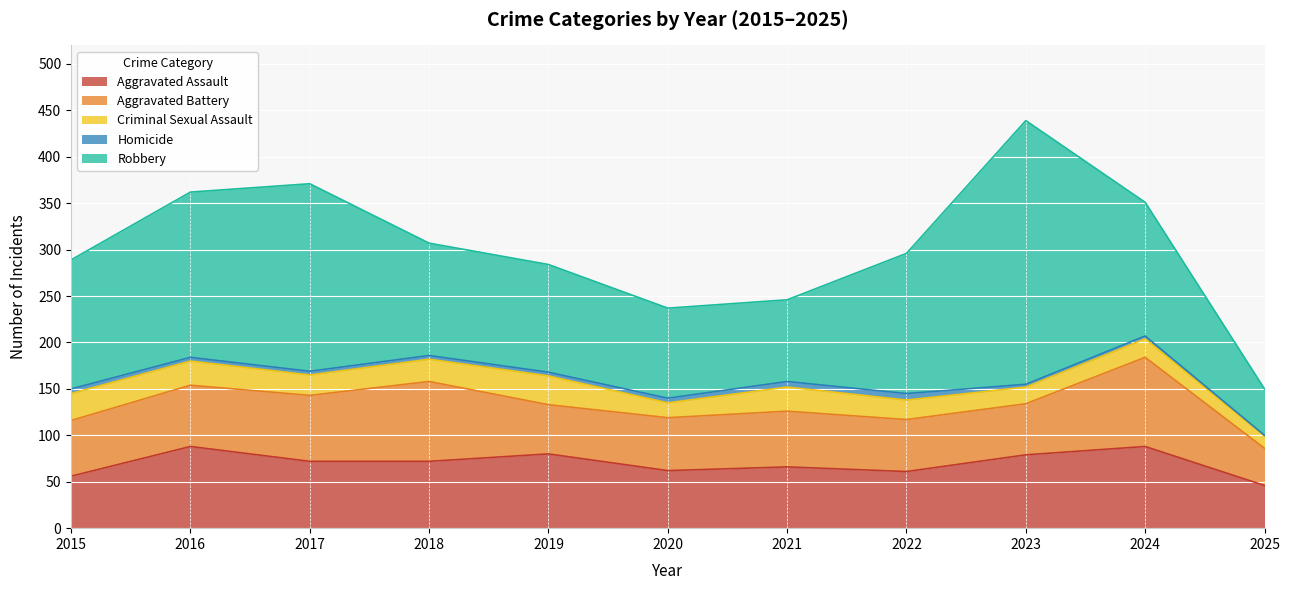

Reading right to left, extract all data points from this chart.

Aggravated Assault: 46	88	79	61	66	62	80	72	72	88	56
Aggravated Battery: 40	96	55	56	60	57	53	86	71	66	60
Criminal Sexual Assault: 13	20	18	21	26	16	31	24	22	26	29
Homicide: 1	3	3	7	6	5	4	4	4	4	5
Robbery: 50	144	284	151	88	97	116	121	202	178	139